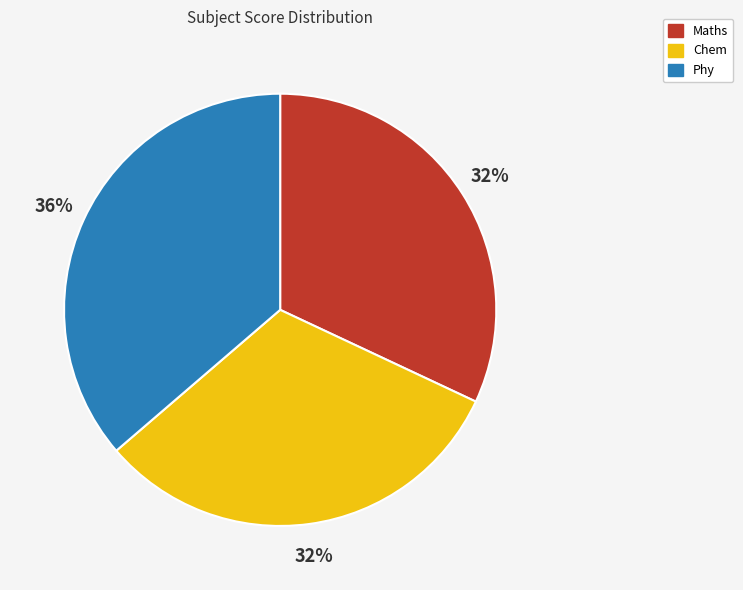

Is there a majority slice in this chart?

No